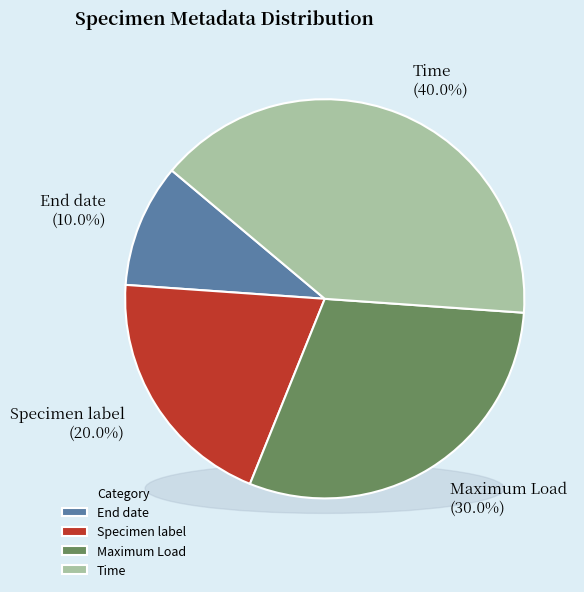

How many segments does this pie chart have?

4